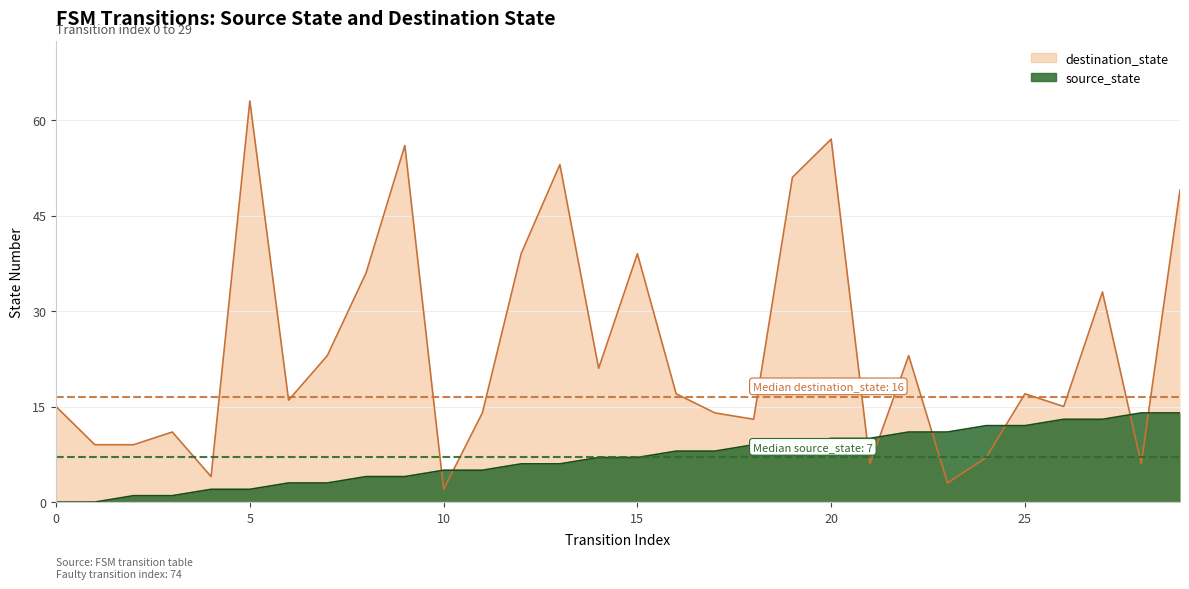

How many intersections are there between destination_state and source_state?

8